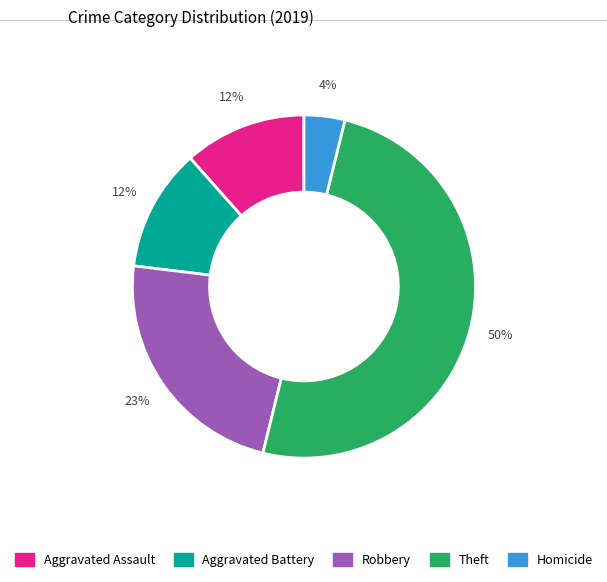

To the nearest percent, what is the difference between the largest and smallest slice percentages?

46%